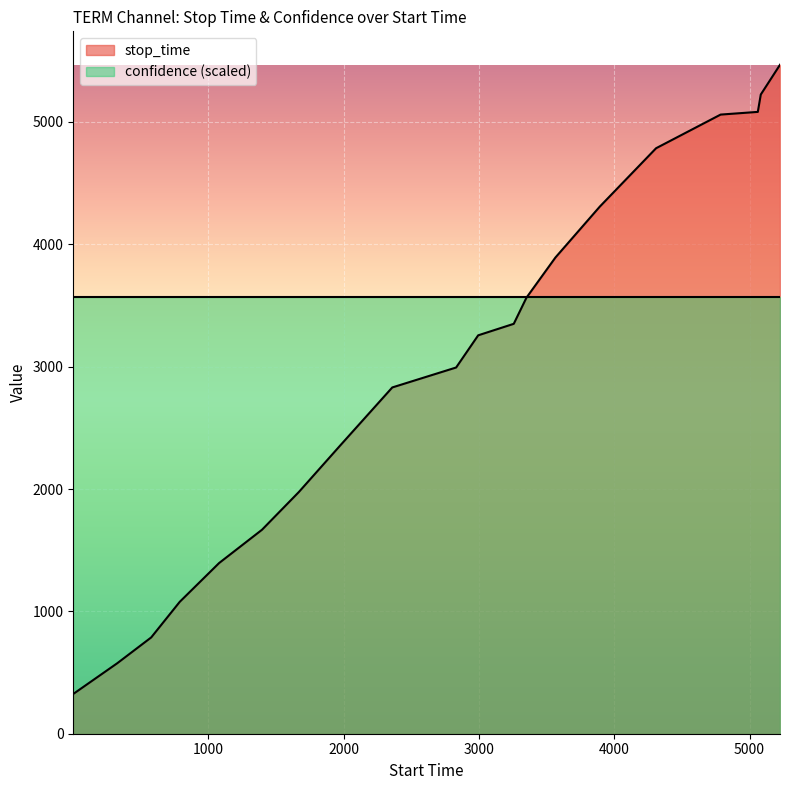

Rank the series by their maximum value, from highest to lowest.

stop_time, confidence (scaled)